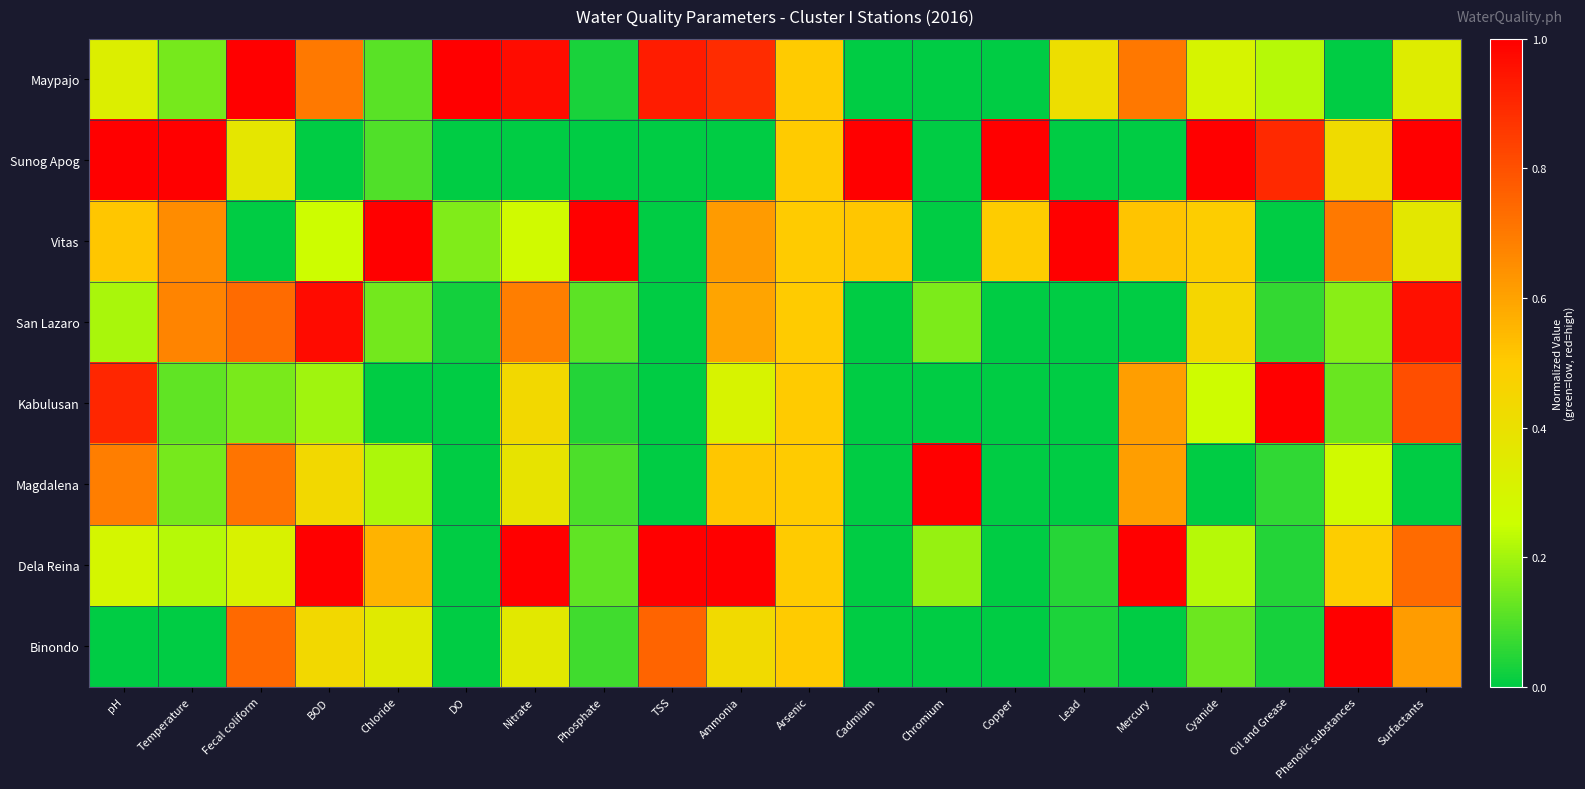

Reading left to right, extract all data points from this chart.

Maypajo: pH=0.3	Temperature=0.1	Fecal coliform=1.0	BOD=0.7	Chloride=0.1	DO=1.0	Nitrate=1.0	Phosphate=0.0	TSS=0.9	Ammonia=0.9	Arsenic=0.5	Cadmium=0.0	Chromium=0.0	Copper=0.0	Lead=0.4	Mercury=0.7	Cyanide=0.3	Oil and Grease=0.2	Phenolic substances=0.0	Surfactants=0.3
Sunog Apog: pH=1.0	Temperature=1.0	Fecal coliform=0.4	BOD=0.0	Chloride=0.1	DO=0.0	Nitrate=0.0	Phosphate=0.0	TSS=0.0	Ammonia=0.0	Arsenic=0.5	Cadmium=1.0	Chromium=0.0	Copper=1.0	Lead=0.0	Mercury=0.0	Cyanide=1.0	Oil and Grease=0.9	Phenolic substances=0.4	Surfactants=1.0
Vitas: pH=0.5	Temperature=0.7	Fecal coliform=0.0	BOD=0.3	Chloride=1.0	DO=0.2	Nitrate=0.3	Phosphate=1.0	TSS=0.0	Ammonia=0.6	Arsenic=0.5	Cadmium=0.5	Chromium=0.0	Copper=0.5	Lead=1.0	Mercury=0.5	Cyanide=0.5	Oil and Grease=0.0	Phenolic substances=0.7	Surfactants=0.4
San Lazaro: pH=0.2	Temperature=0.7	Fecal coliform=0.7	BOD=1.0	Chloride=0.1	DO=0.0	Nitrate=0.7	Phosphate=0.1	TSS=0.0	Ammonia=0.6	Arsenic=0.5	Cadmium=0.0	Chromium=0.2	Copper=0.0	Lead=0.0	Mercury=0.0	Cyanide=0.5	Oil and Grease=0.1	Phenolic substances=0.2	Surfactants=1.0
Kabulusan: pH=0.9	Temperature=0.1	Fecal coliform=0.2	BOD=0.2	Chloride=0.0	DO=0.0	Nitrate=0.4	Phosphate=0.0	TSS=0.0	Ammonia=0.3	Arsenic=0.5	Cadmium=0.0	Chromium=0.0	Copper=0.0	Lead=0.0	Mercury=0.6	Cyanide=0.3	Oil and Grease=1.0	Phenolic substances=0.1	Surfactants=0.8
Magdalena: pH=0.7	Temperature=0.1	Fecal coliform=0.7	BOD=0.4	Chloride=0.2	DO=0.0	Nitrate=0.4	Phosphate=0.1	TSS=0.0	Ammonia=0.5	Arsenic=0.5	Cadmium=0.0	Chromium=1.0	Copper=0.0	Lead=0.0	Mercury=0.6	Cyanide=0.0	Oil and Grease=0.1	Phenolic substances=0.3	Surfactants=0.0
Dela Reina: pH=0.3	Temperature=0.2	Fecal coliform=0.3	BOD=1.0	Chloride=0.6	DO=0.0	Nitrate=1.0	Phosphate=0.1	TSS=1.0	Ammonia=1.0	Arsenic=0.5	Cadmium=0.0	Chromium=0.2	Copper=0.0	Lead=0.0	Mercury=1.0	Cyanide=0.2	Oil and Grease=0.0	Phenolic substances=0.5	Surfactants=0.7
Binondo: pH=0.0	Temperature=0.0	Fecal coliform=0.7	BOD=0.4	Chloride=0.3	DO=0.0	Nitrate=0.4	Phosphate=0.1	TSS=0.8	Ammonia=0.4	Arsenic=0.5	Cadmium=0.0	Chromium=0.0	Copper=0.0	Lead=0.0	Mercury=0.0	Cyanide=0.1	Oil and Grease=0.0	Phenolic substances=1.0	Surfactants=0.6